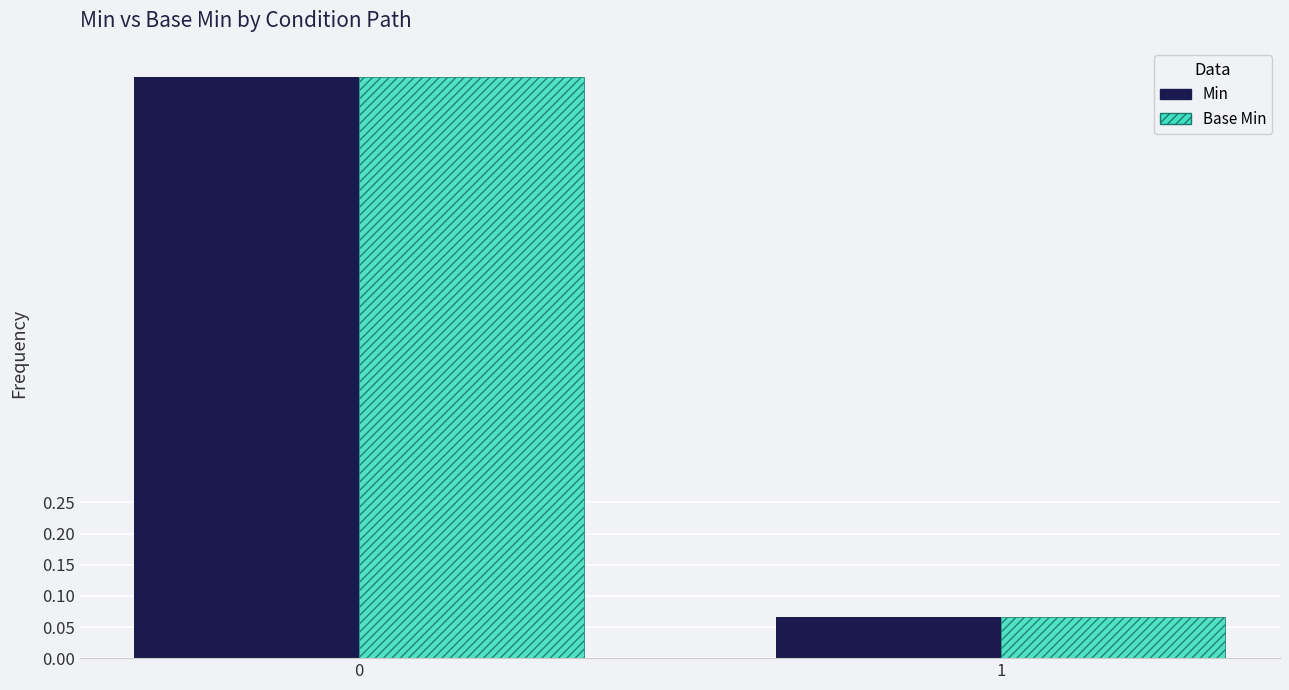

At how many categories does at least one series exceed 0?

2